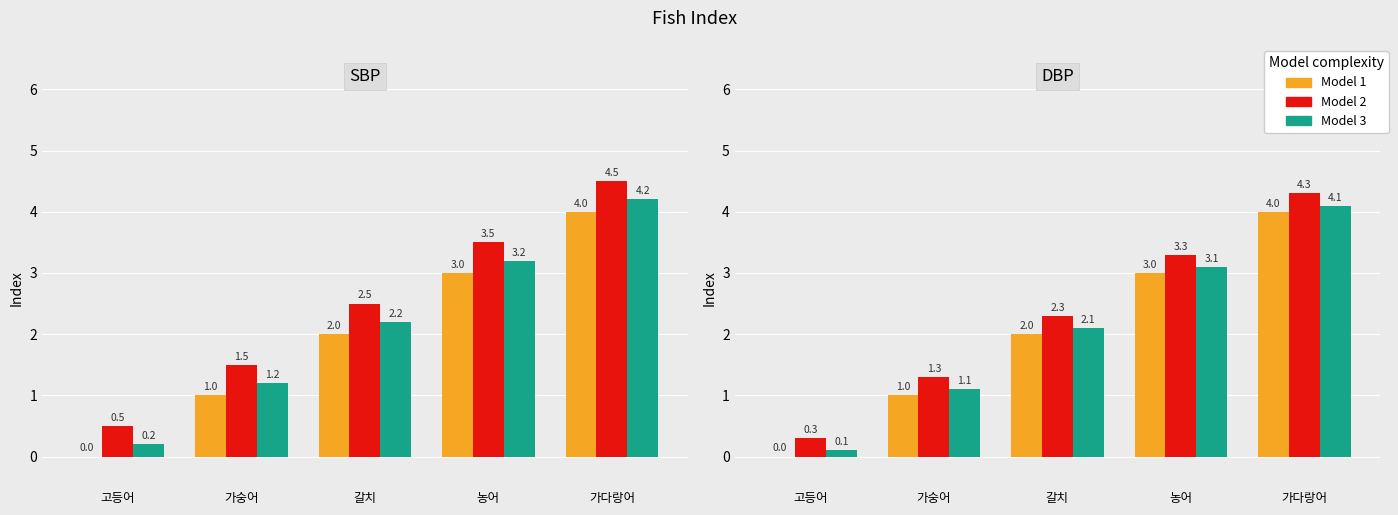

What is the label of the 5th bar from the left?

가다랑어